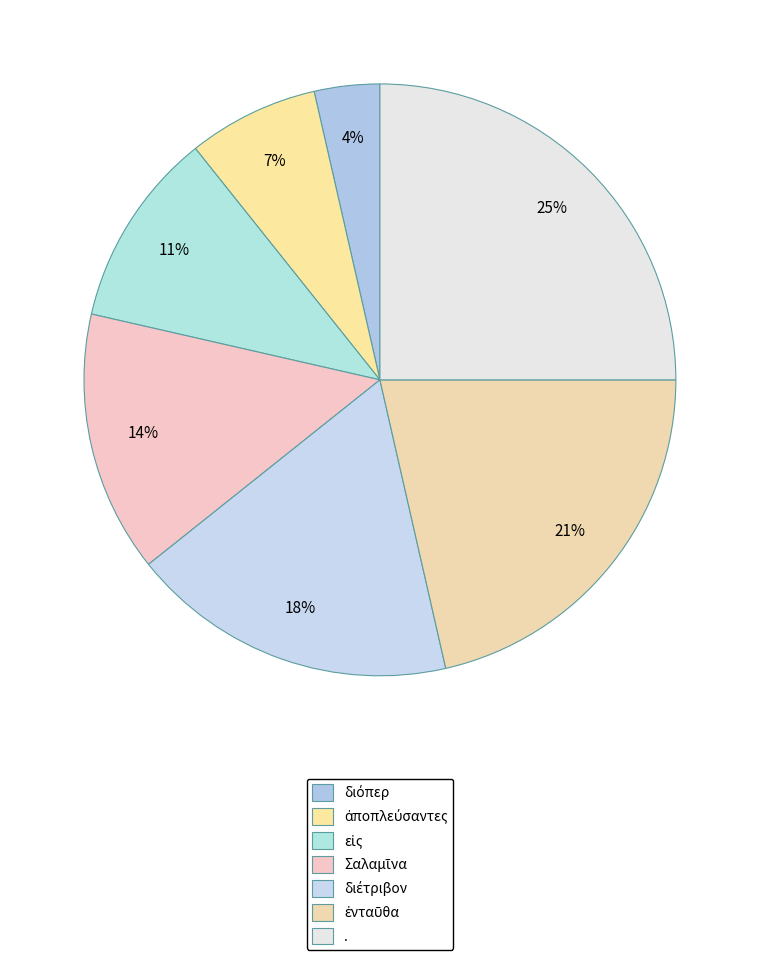

What is the smallest slice in the pie chart?

διόπερ